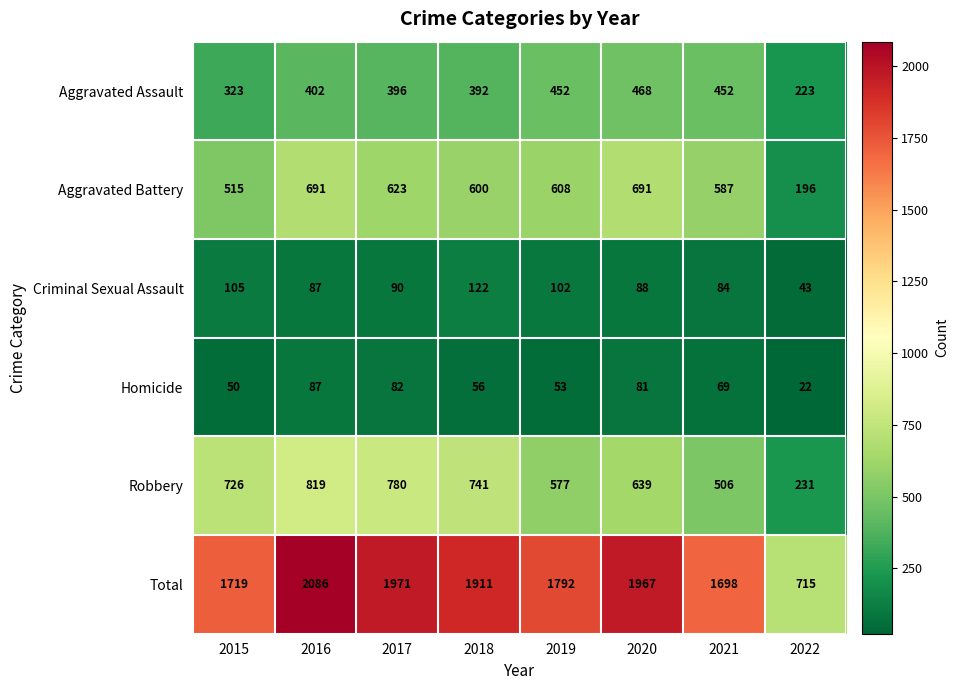

What is the maximum value for Aggravated Battery?

691